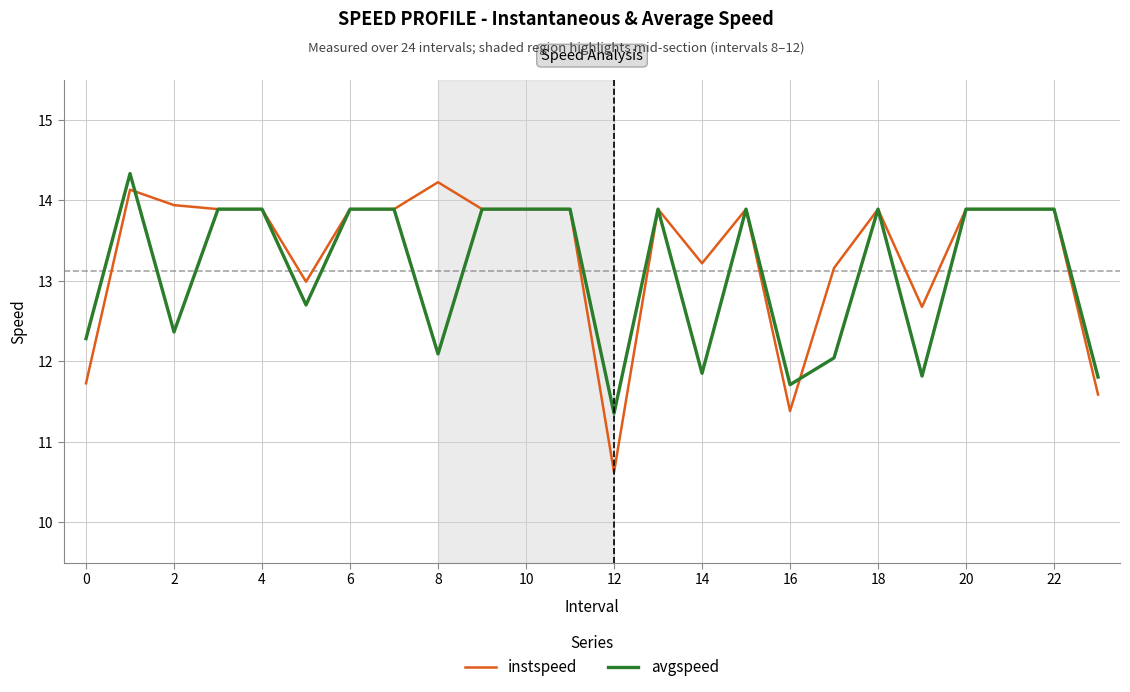

List the series in order of their overall mean, lowest first.

avgspeed, instspeed